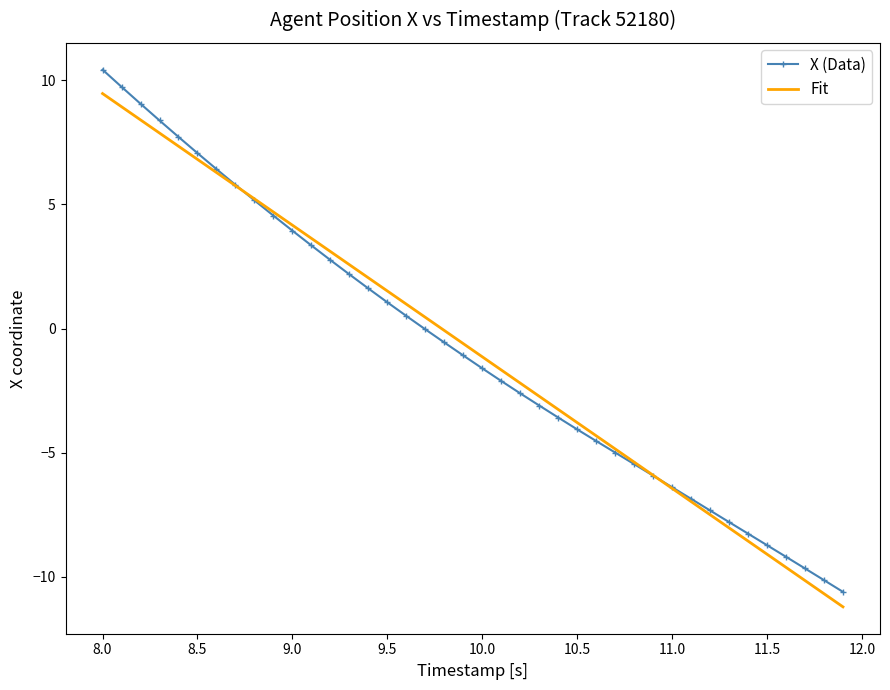

List the series in order of their peak value, highest first.

X (Data), Fit